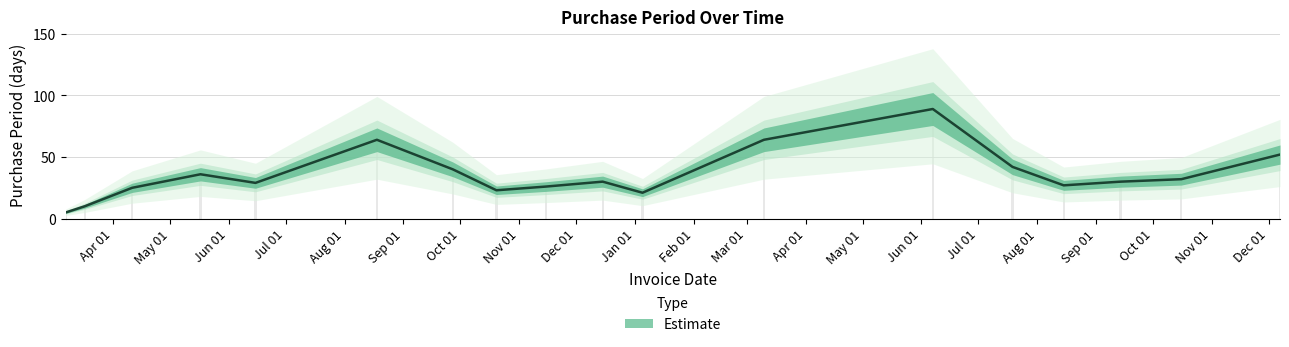

Reading left to right, extract all data points from this chart.

2016-03-07=5	2016-03-17=10	2016-04-11=25	2016-05-17=36	2016-06-15=29	2016-08-18=64	2016-09-27=40	2016-10-20=23	2016-11-15=26	2016-12-15=30	2017-01-05=21	2017-03-10=64	2017-06-07=89	2017-07-19=42	2017-08-15=27	2017-09-14=30	2017-10-16=32	2017-12-07=52